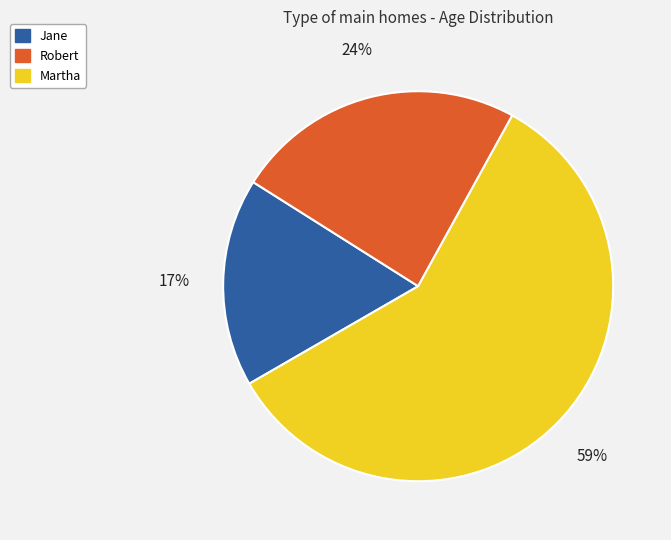

Which slice is the largest?

Martha